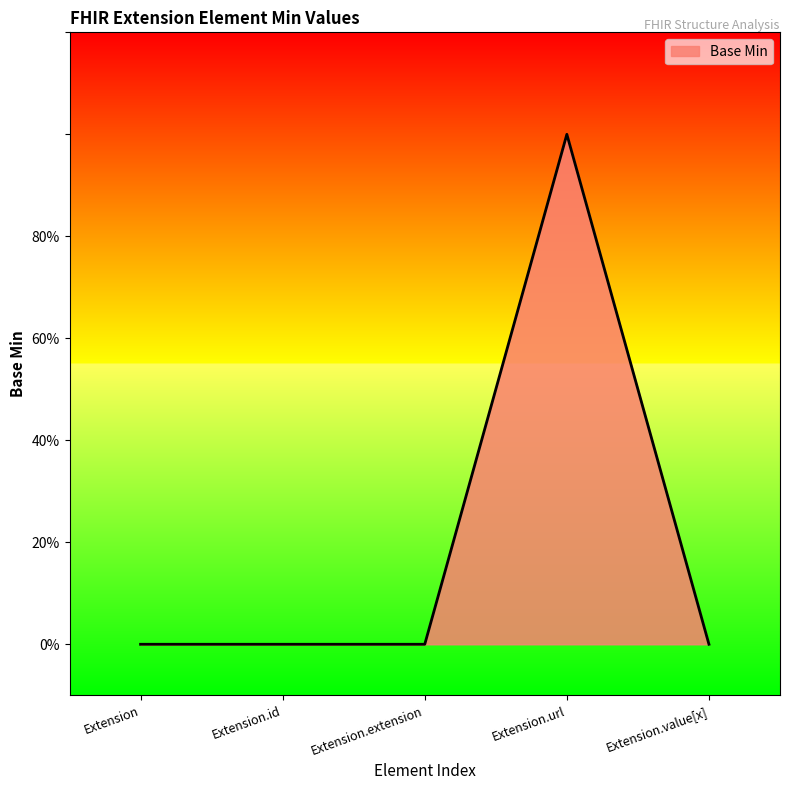

Count the number of data series in this chart.

1